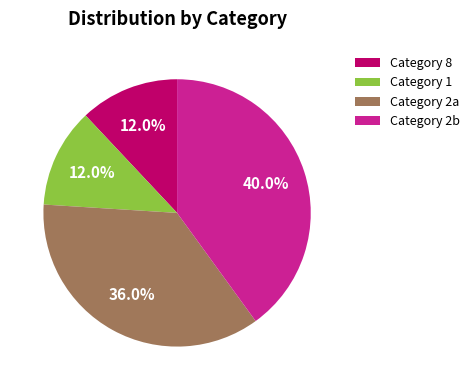

Approximately how many times larger is the value at Category 2a compared to Category 8?

3.0